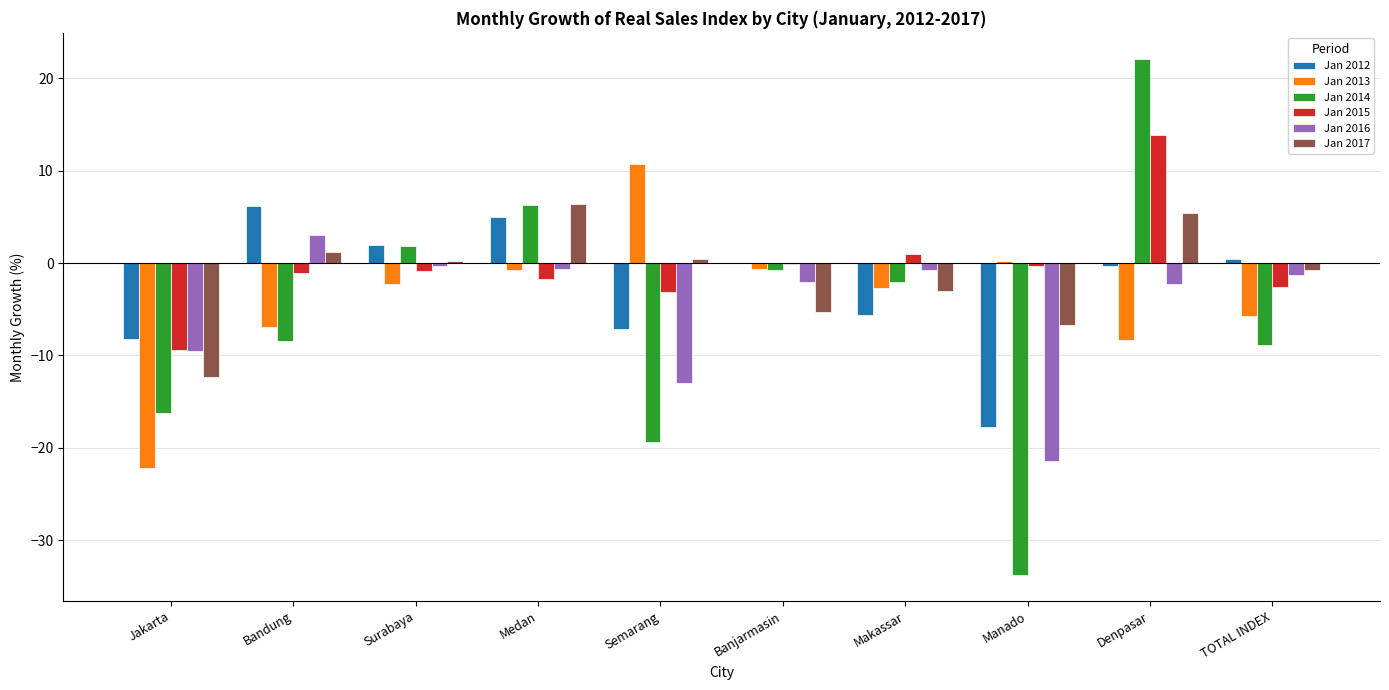

Count the number of data series in this chart.

6